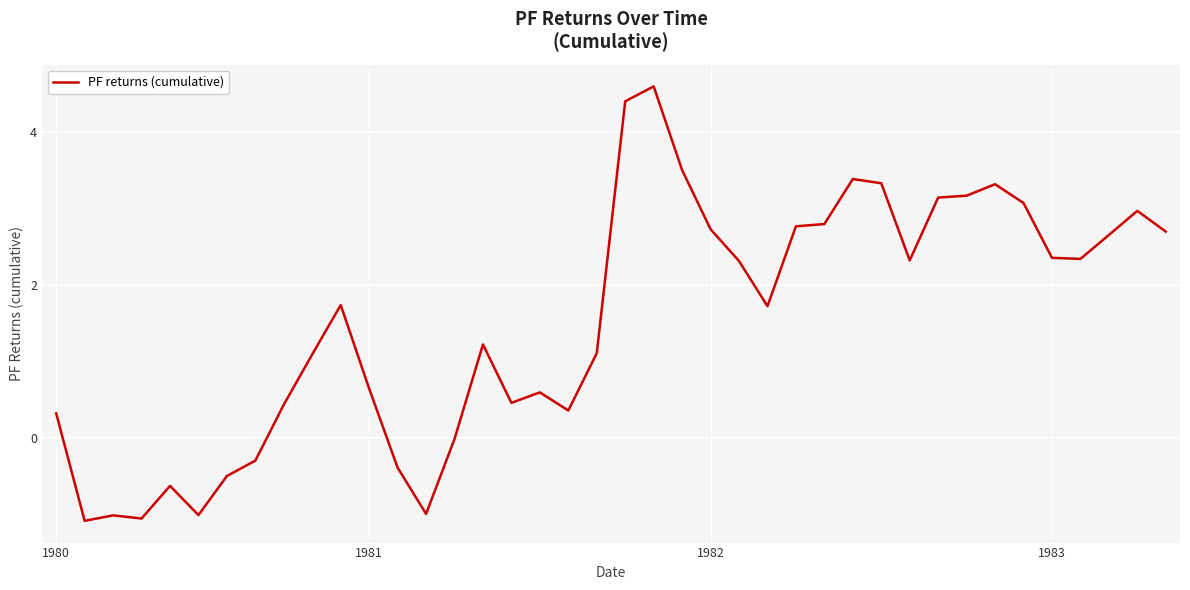

What is the minimum value shown in the chart?

-1.1